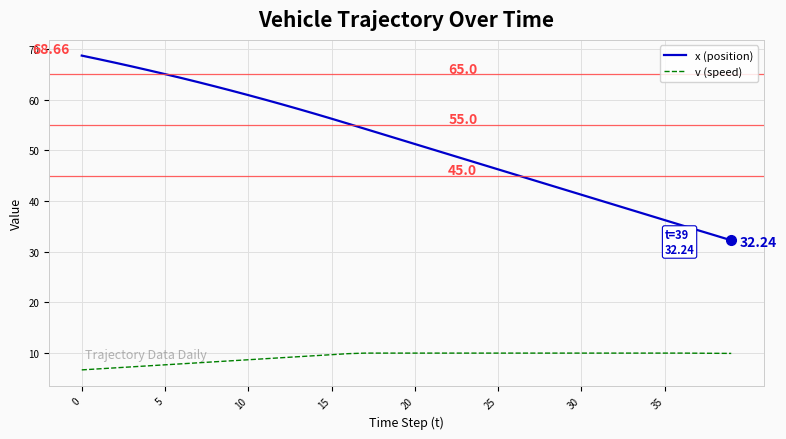

Which series has the largest total across all categories?

x (position)